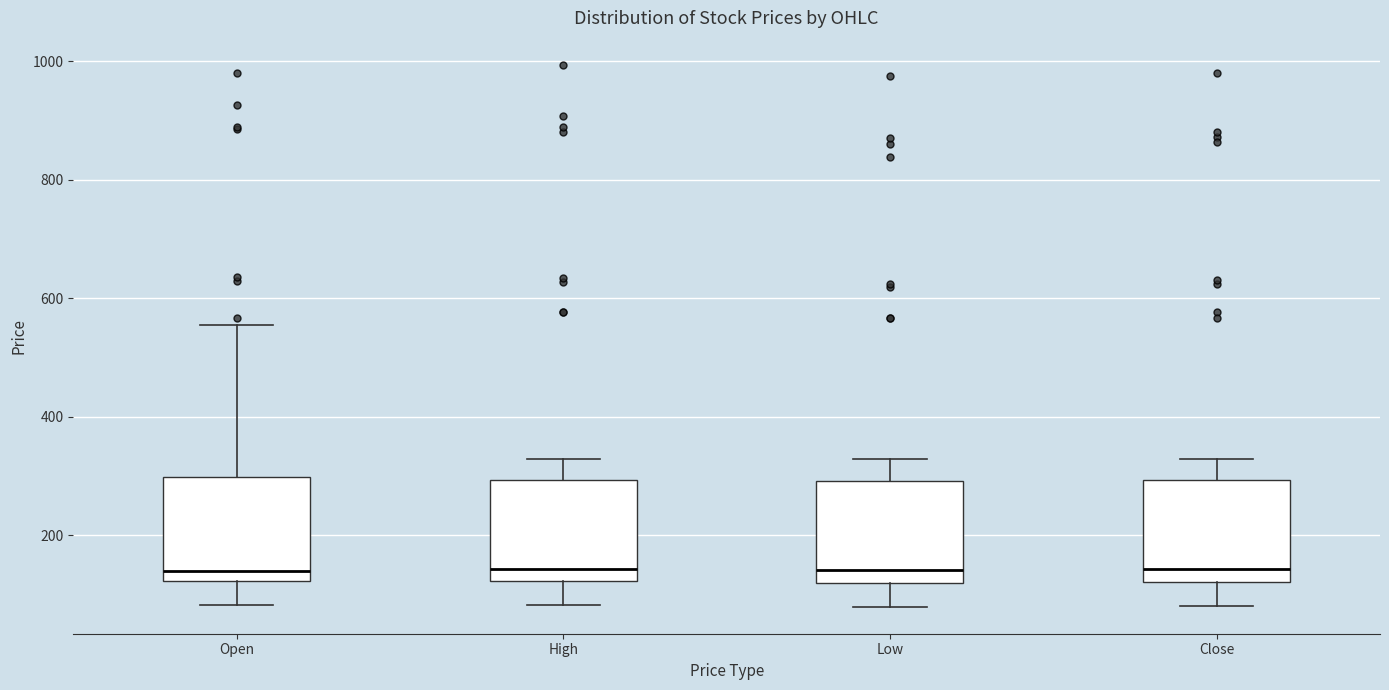

Reading left to right, transcribe this box plot: for each box, give where its median line is, the range the box spans, and where its two whiskers end, as read against the y-axis. The values are not printed on the chart, so give them approximately, as read against the axis.

Open: median 140, box 120 to 300, whiskers 80 to 560
High: median 140, box 120 to 300, whiskers 80 to 320
Low: median 140, box 120 to 300, whiskers 80 to 320
Close: median 140, box 120 to 300, whiskers 80 to 320